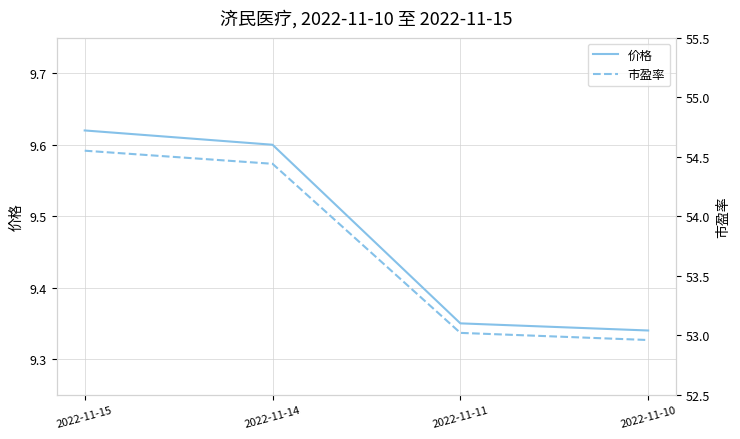

Where does the 市盈率 series first go above 54?

2022-11-15